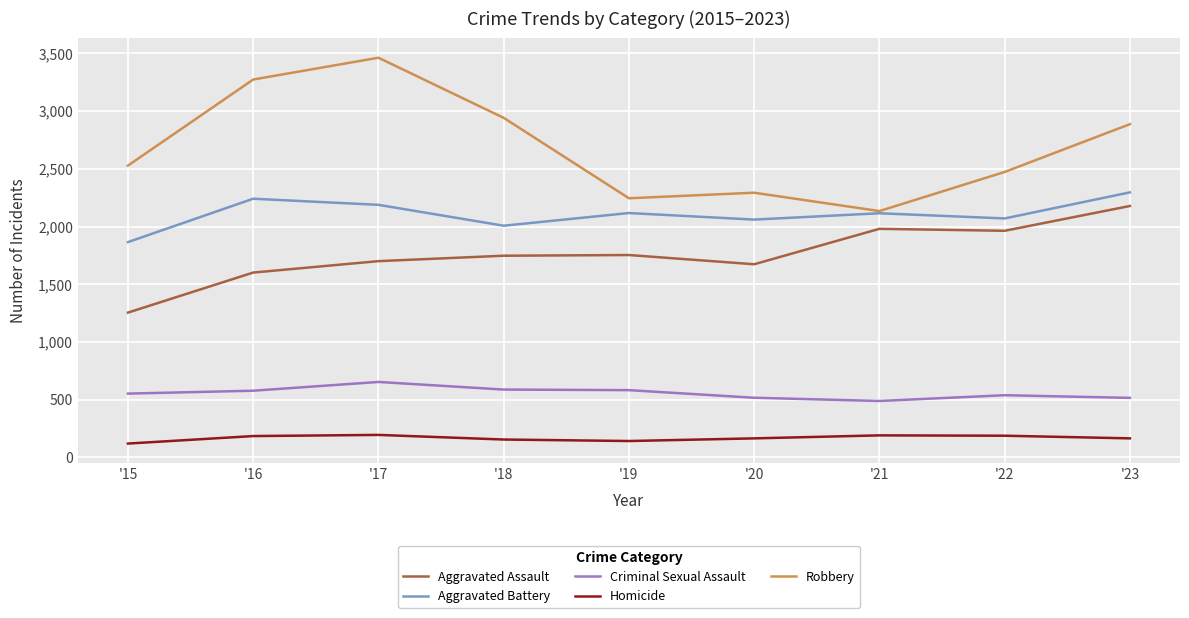

Rank the series at '18 from lowest to highest value.

Homicide, Criminal Sexual Assault, Aggravated Assault, Aggravated Battery, Robbery